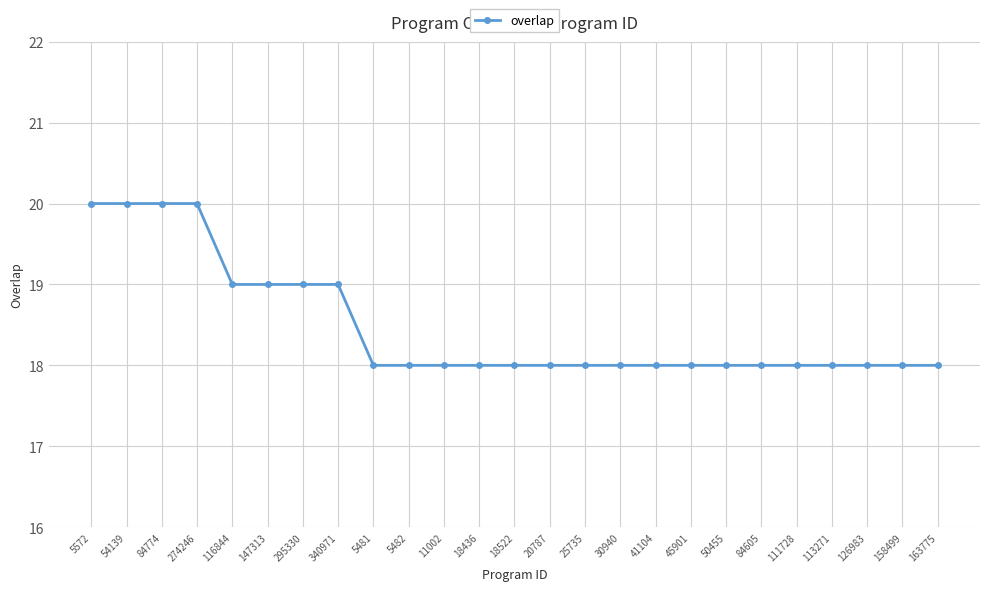

What is the ratio of the value at 113271 to the value at 116844?

0.9